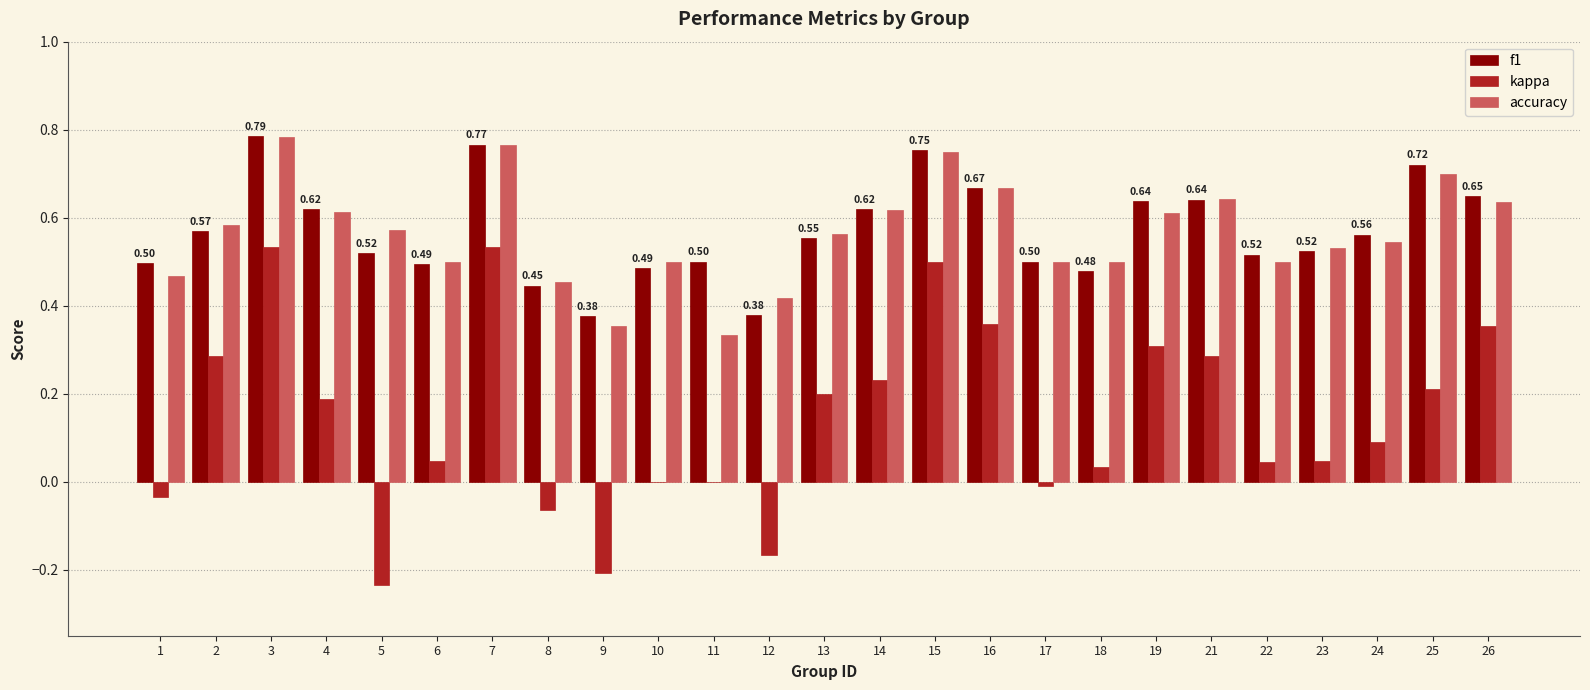

What is the difference between the accuracy values at 22 and 12?

0.1